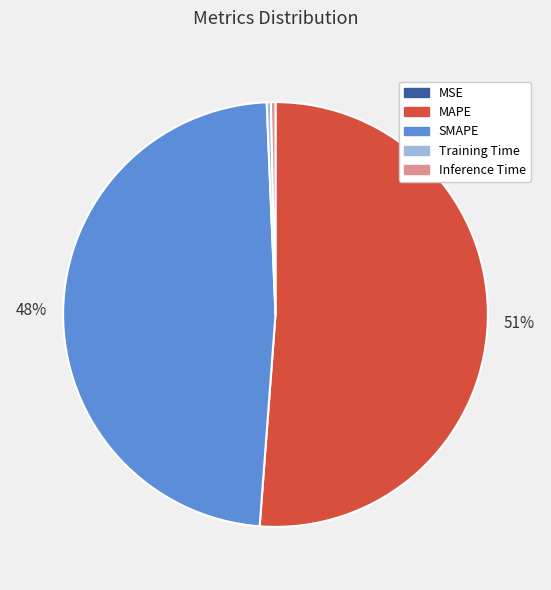

Is it true that Training Time is 0% of the pie?

True